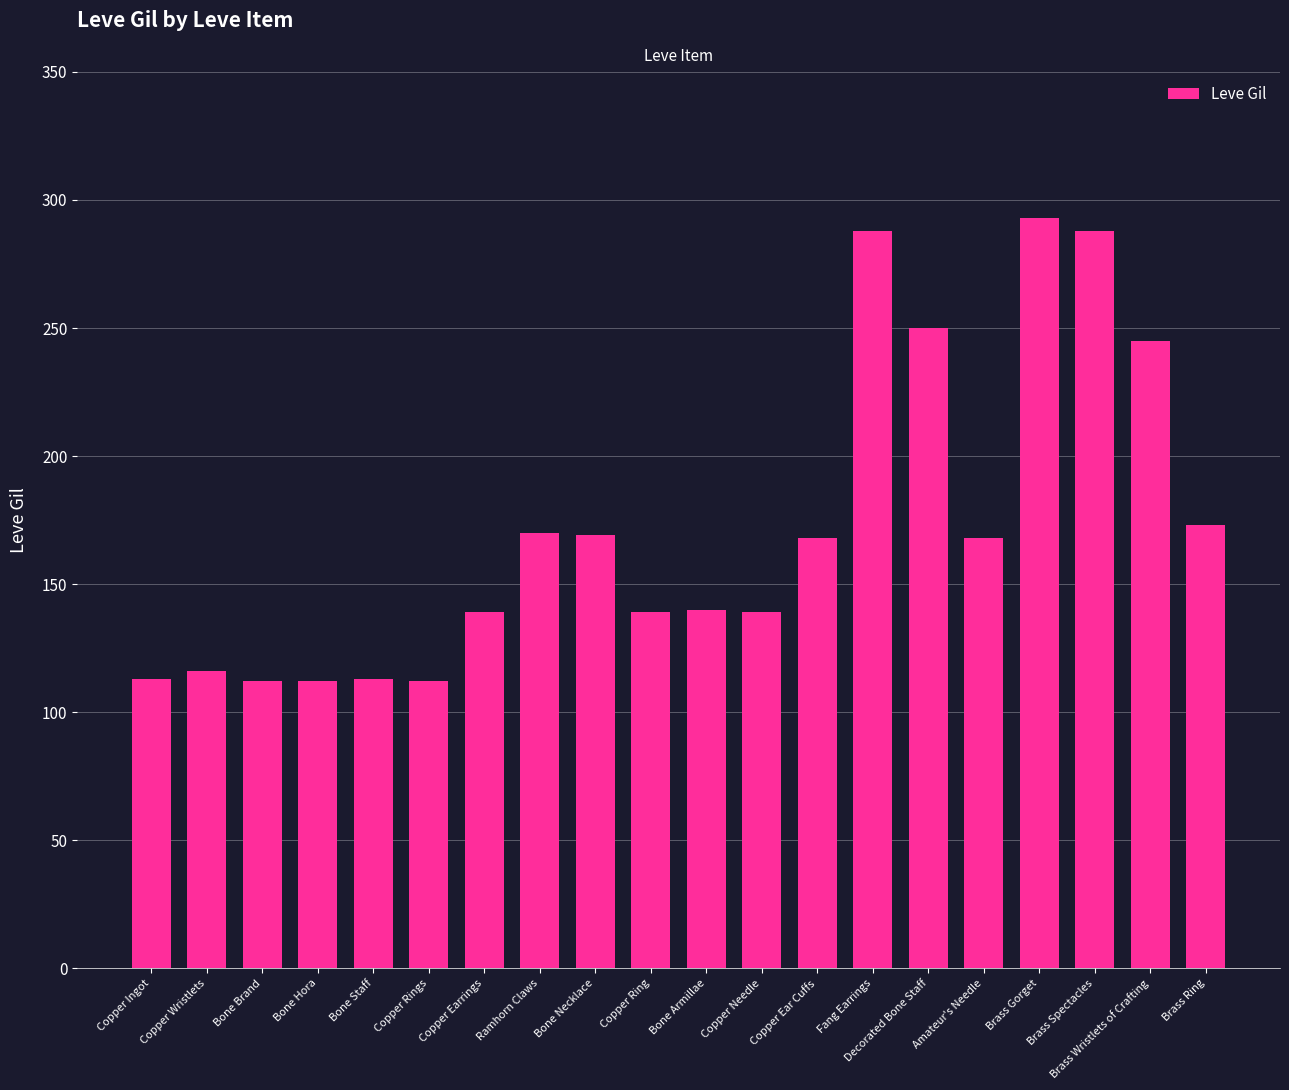

What is the difference between the values at Bone Staff and Copper Rings?

1